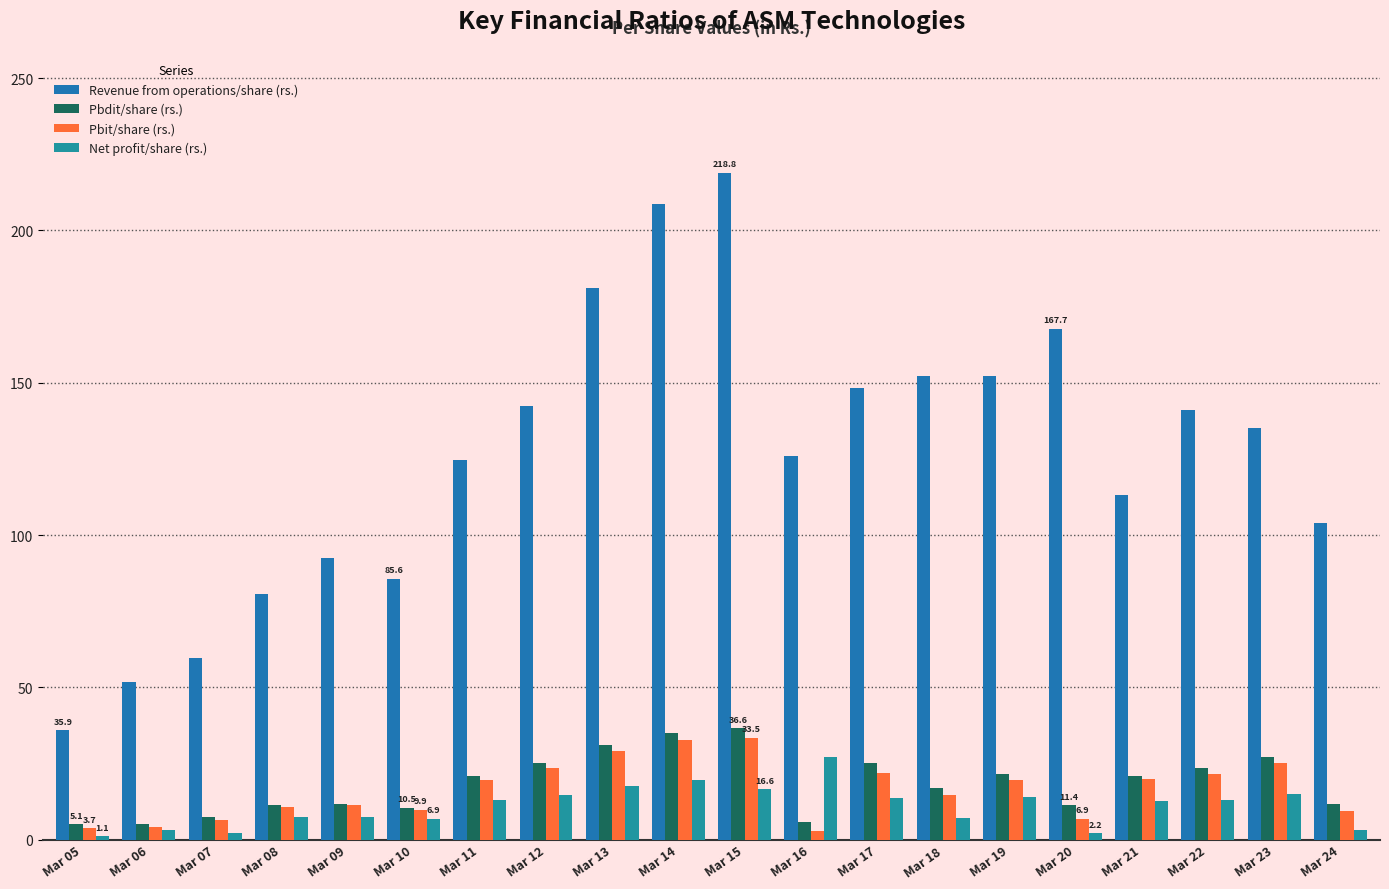

What is the lowest value of the Pbit/share (rs.) series?

2.9